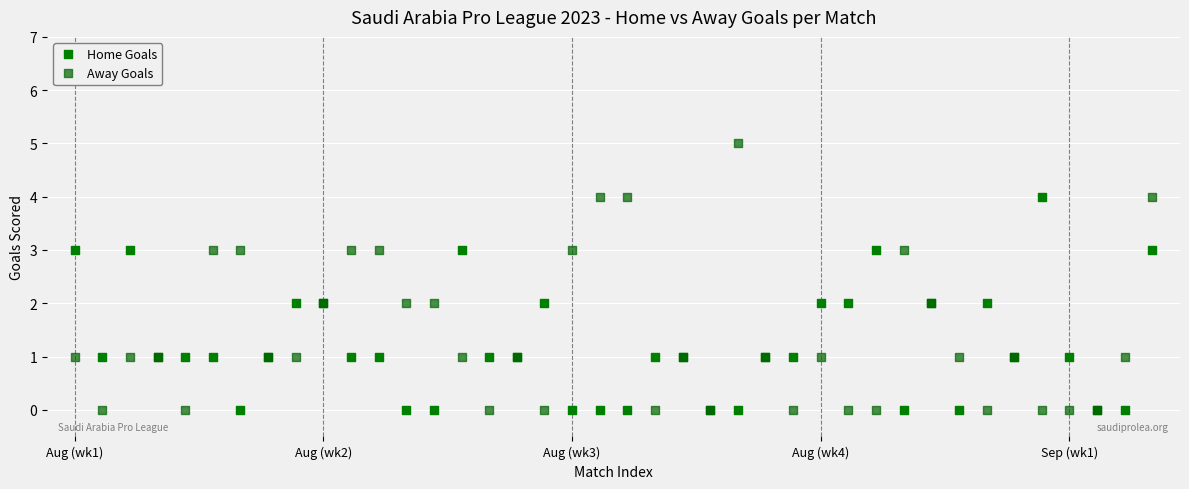

Which series reaches the maximum Y coordinate?

Away Goals